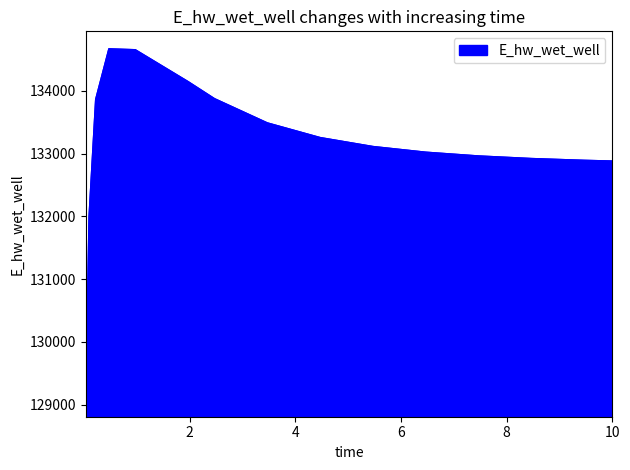

What is the maximum value shown in the chart?

134668.5